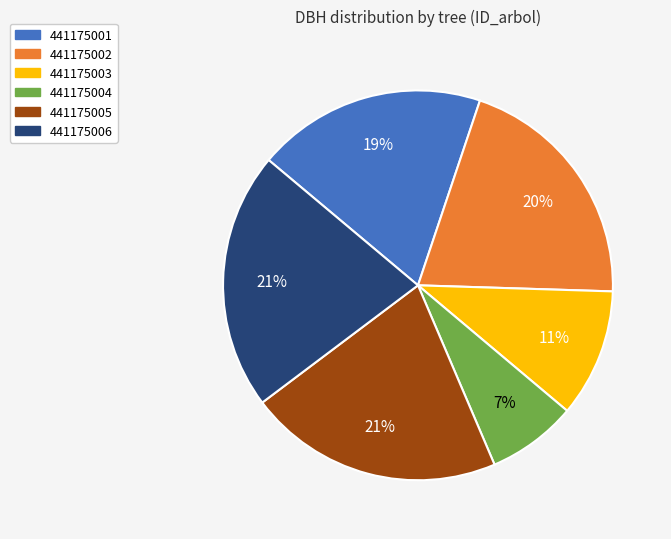

How many segments does this pie chart have?

6